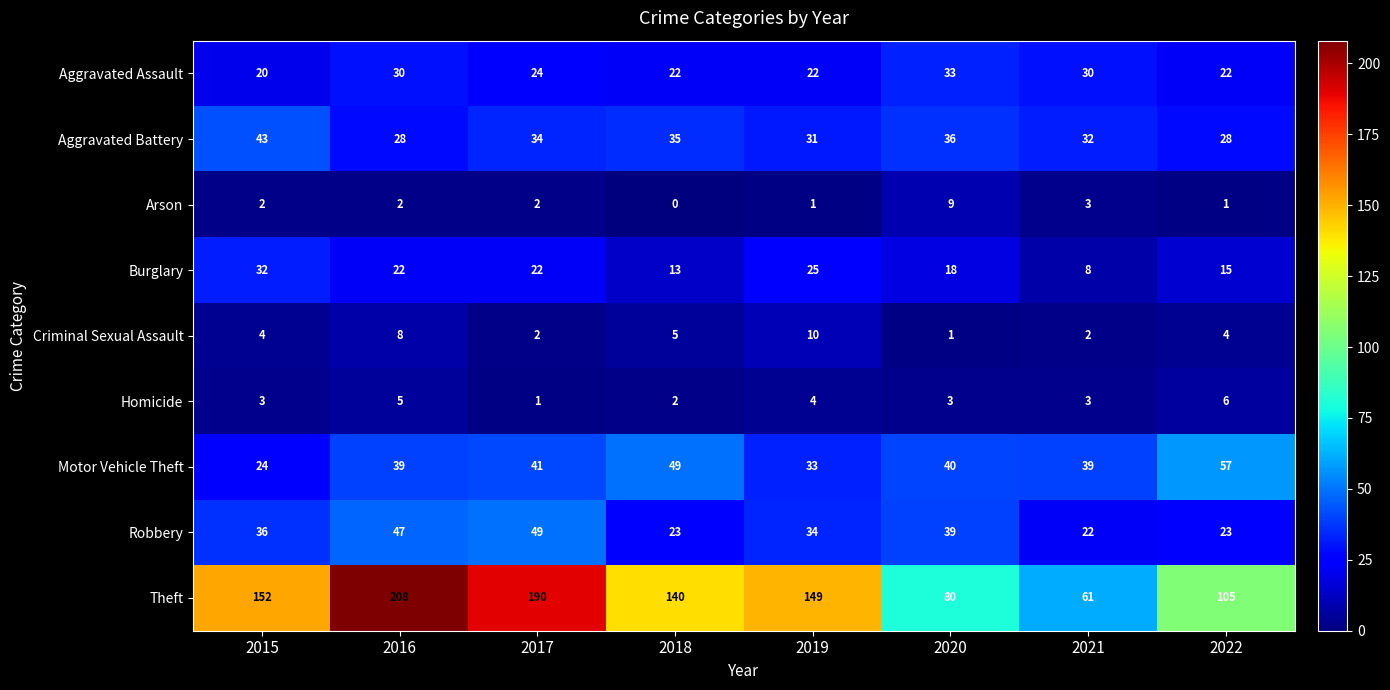

Count the Aggravated Assault values in the range 22 to 30.

6